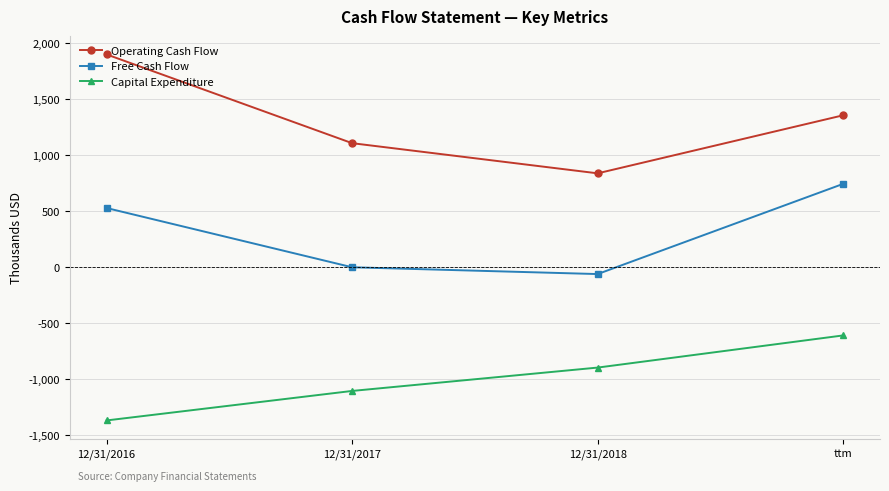

The Operating Cash Flow series shows 1104.2 at 12/31/2017. True or false?

True